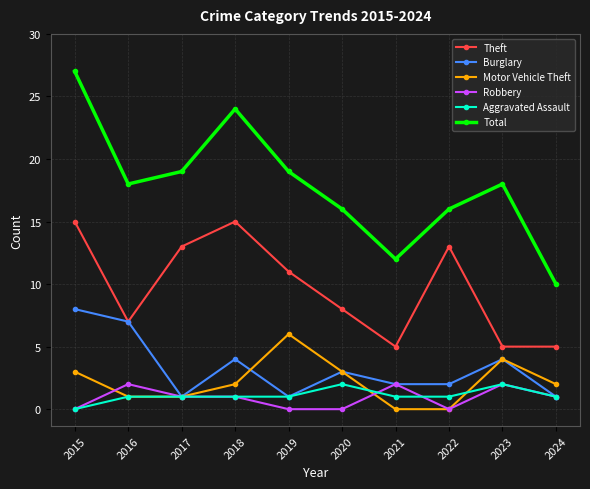

At which category does Total reach its first local peak?

2018